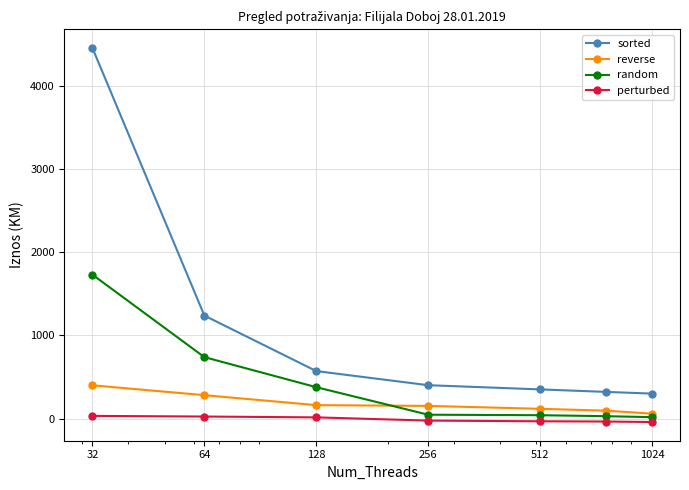

What is the value of the random point at the 1st from the left?

1732.4